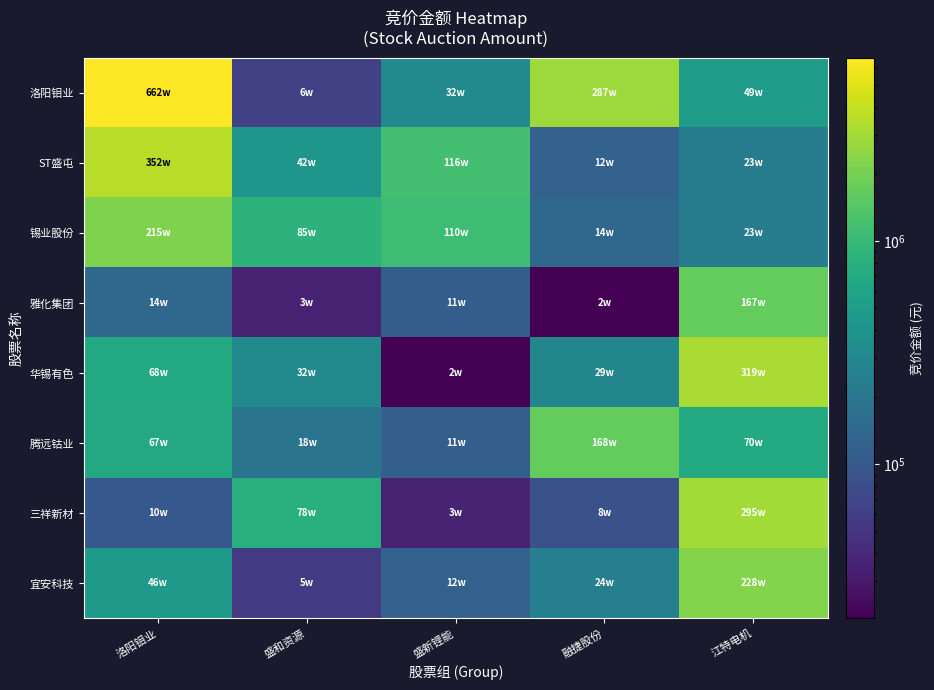

Which series has the largest range (max minus min)?

洛阳钼业